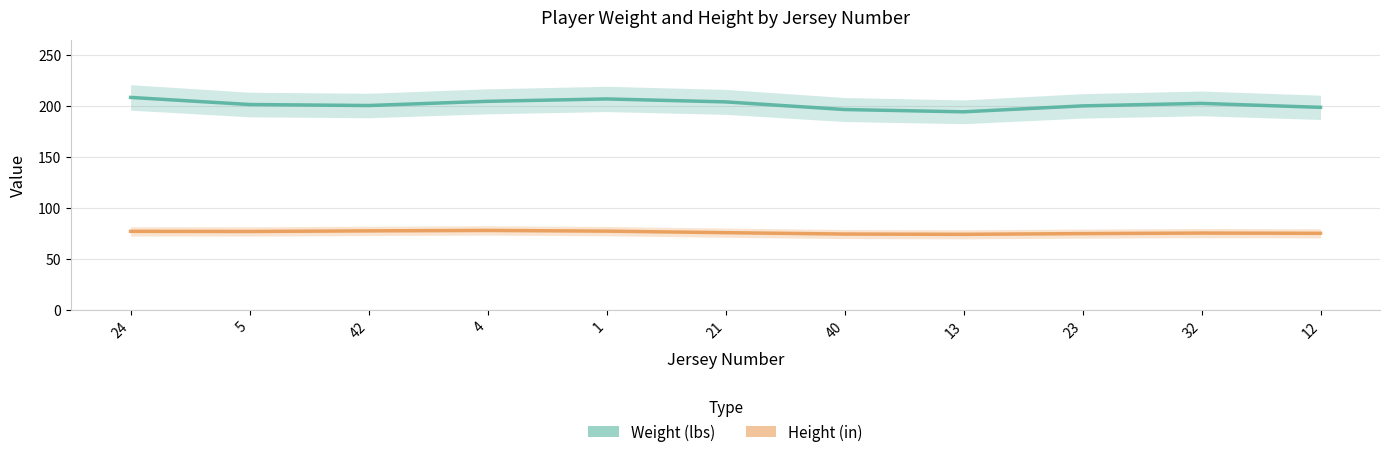

Count the number of data series in this chart.

2